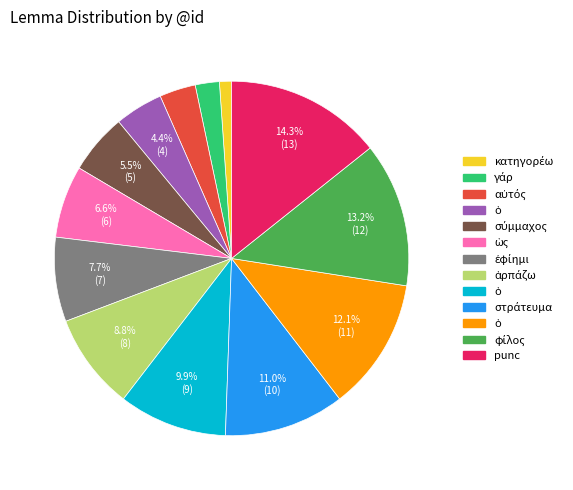

Is there a majority slice in this chart?

No